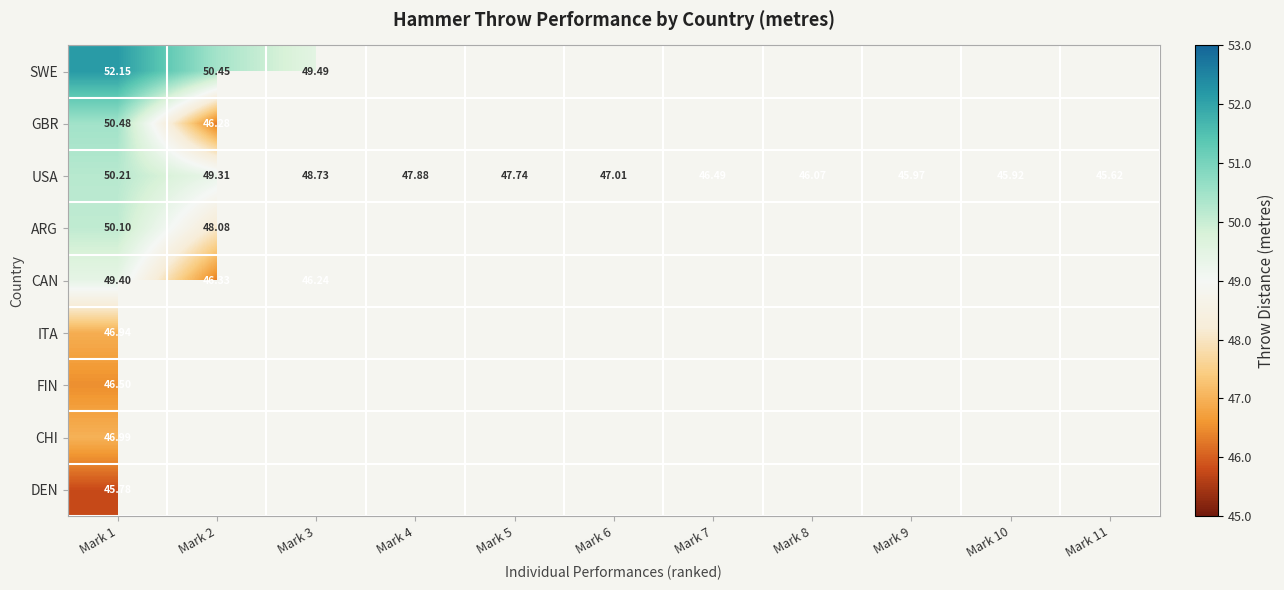

At which label is ARG closest to 49?

Mark 2